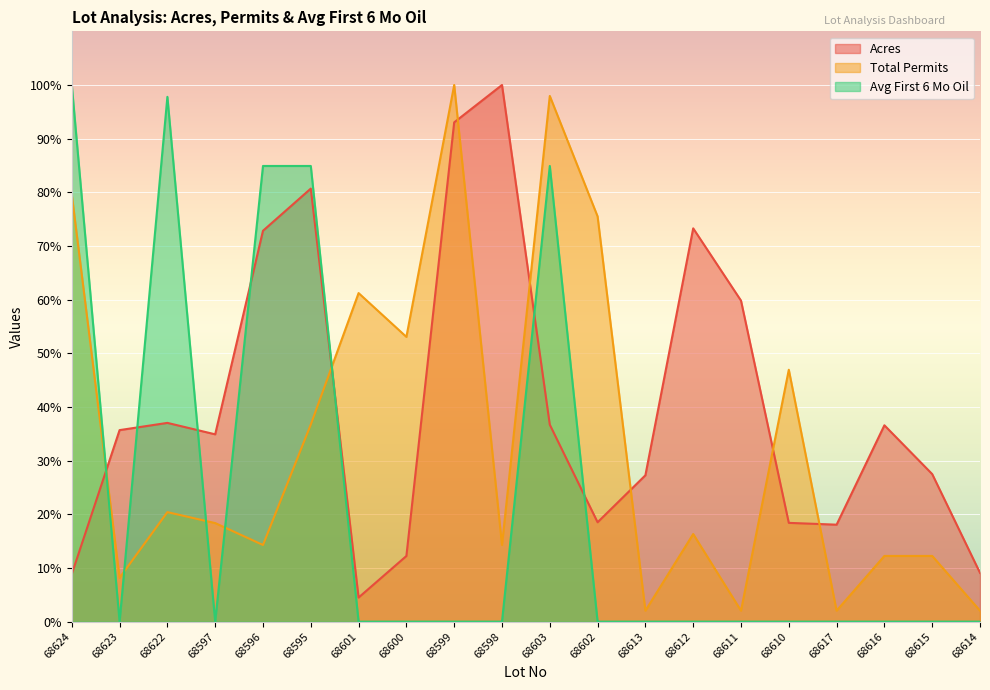

Which has a higher value, 68595 or 68597?

68595